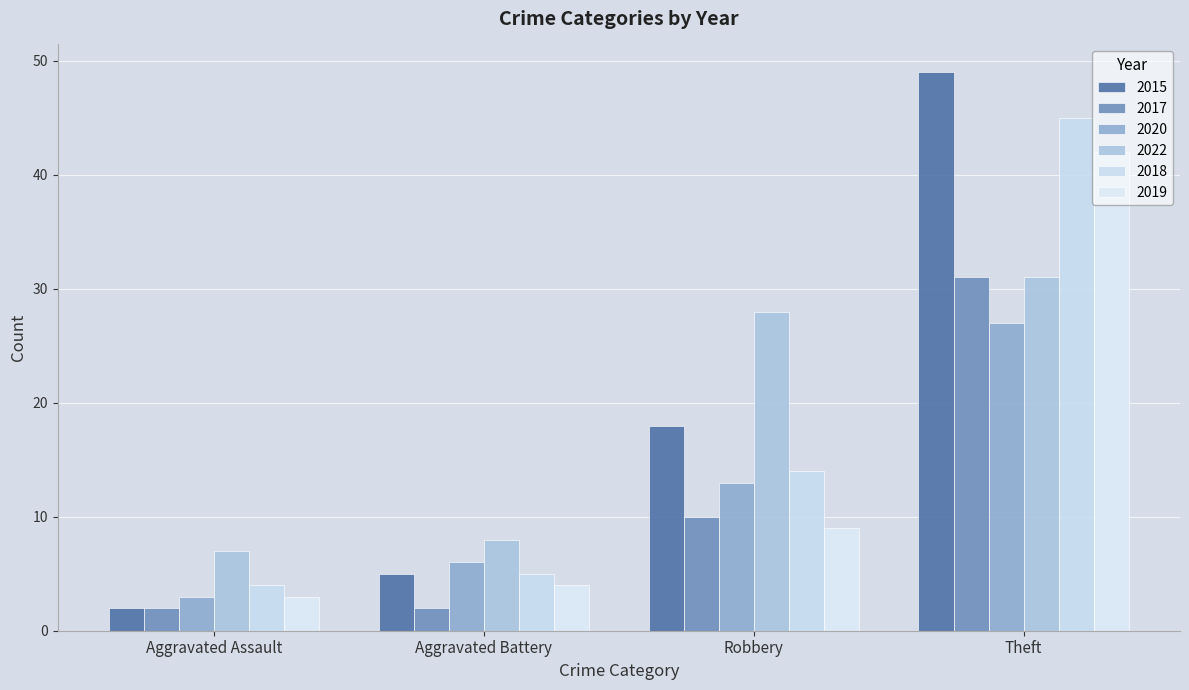

What is the label of the 2nd bar from the left?

Aggravated Battery